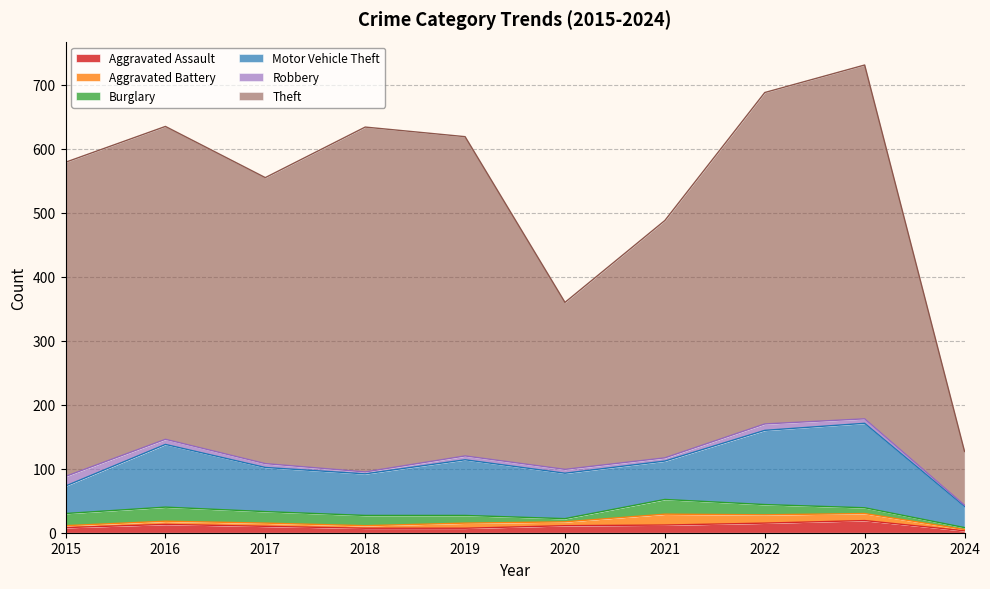

What is the minimum value for Burglary?

3